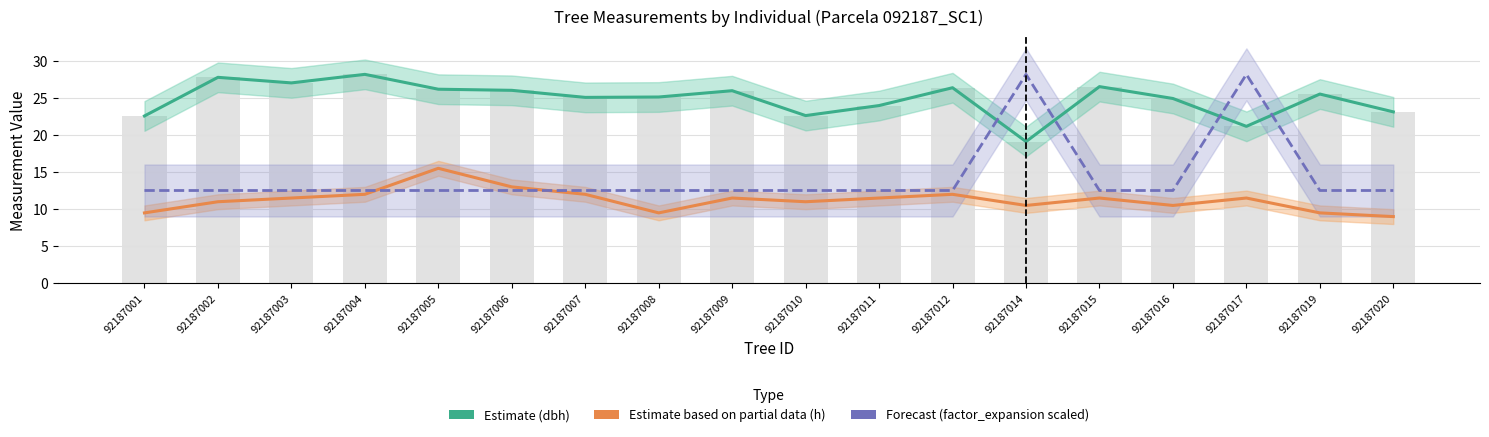

What are all the series names shown in the legend?

Estimate (dbh), Estimate based on partial data (h), Forecast (factor_expansion scaled)